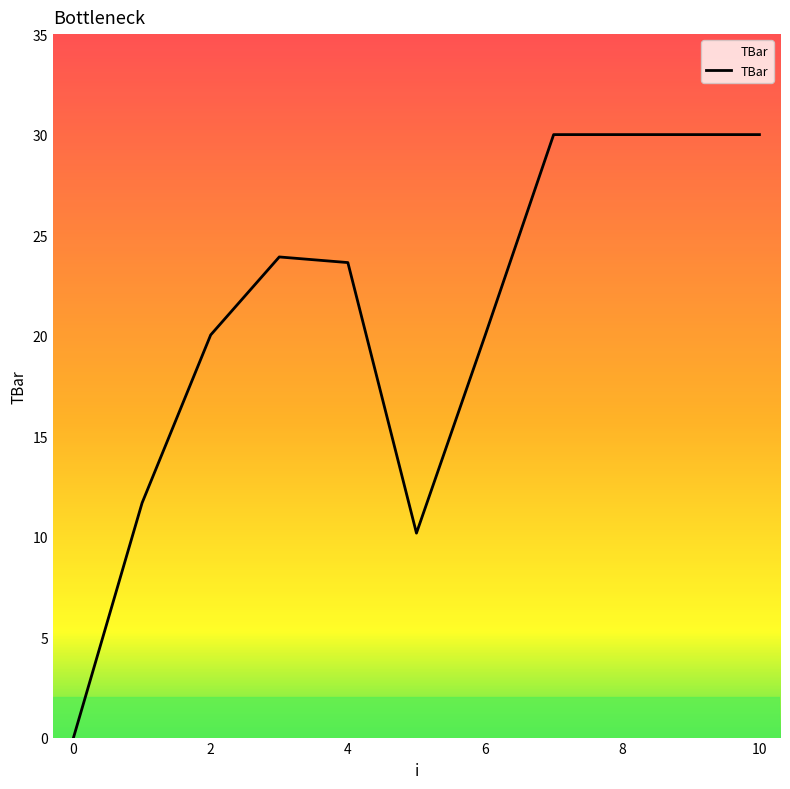

What is the difference between the maximum and minimum values?

30.0